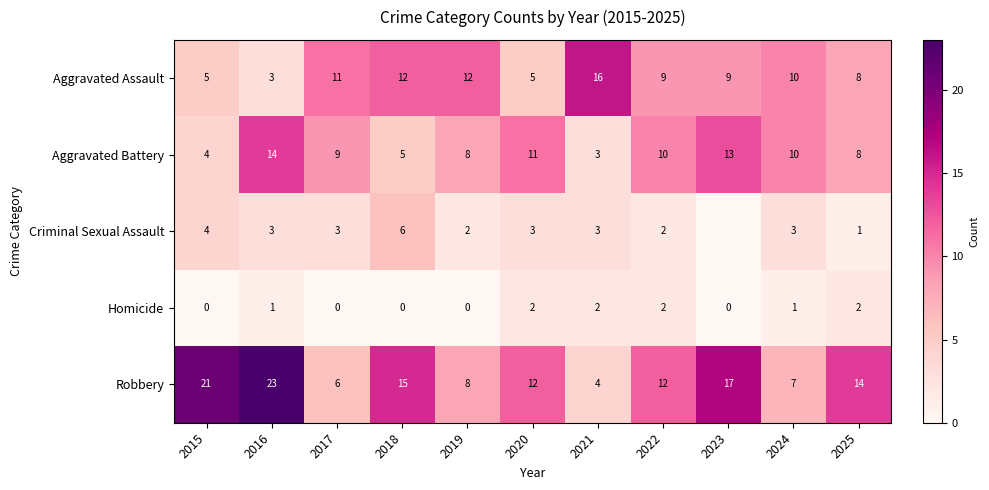

What is the sum of all Aggravated Battery values?

95